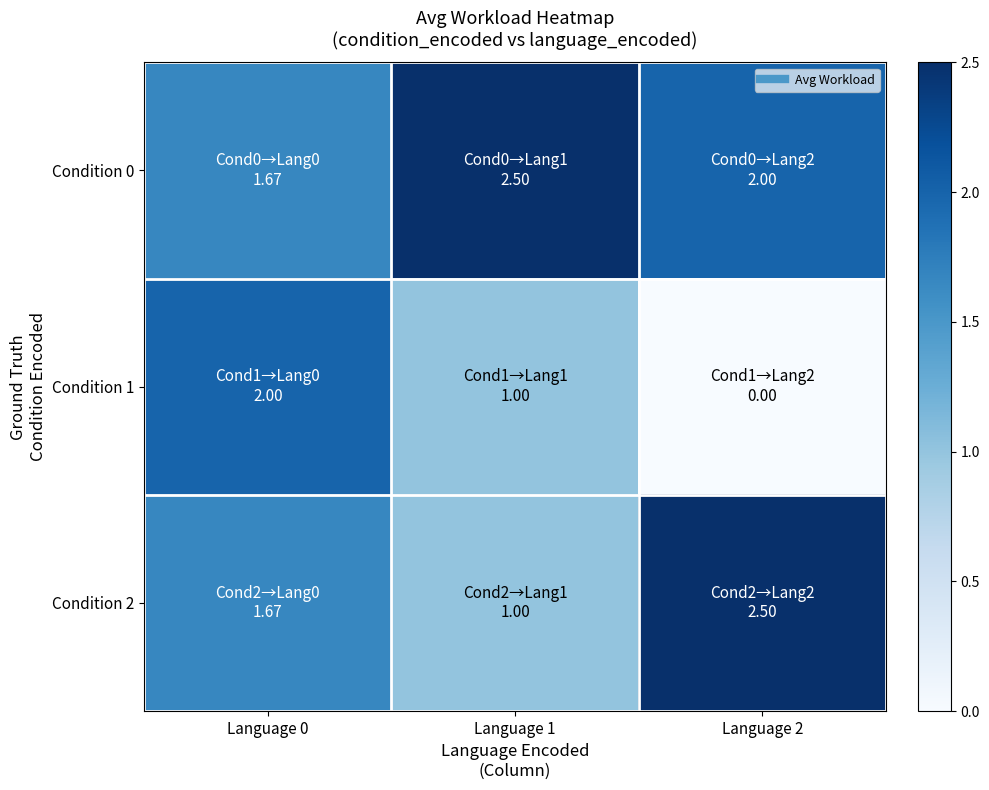

Reading right to left, list all the values displayed in this chart.

Condition 0: Language 2=2.0	Language 1=2.5	Language 0=1.7
Condition 1: Language 2=0.0	Language 1=1.0	Language 0=2.0
Condition 2: Language 2=2.5	Language 1=1.0	Language 0=1.7